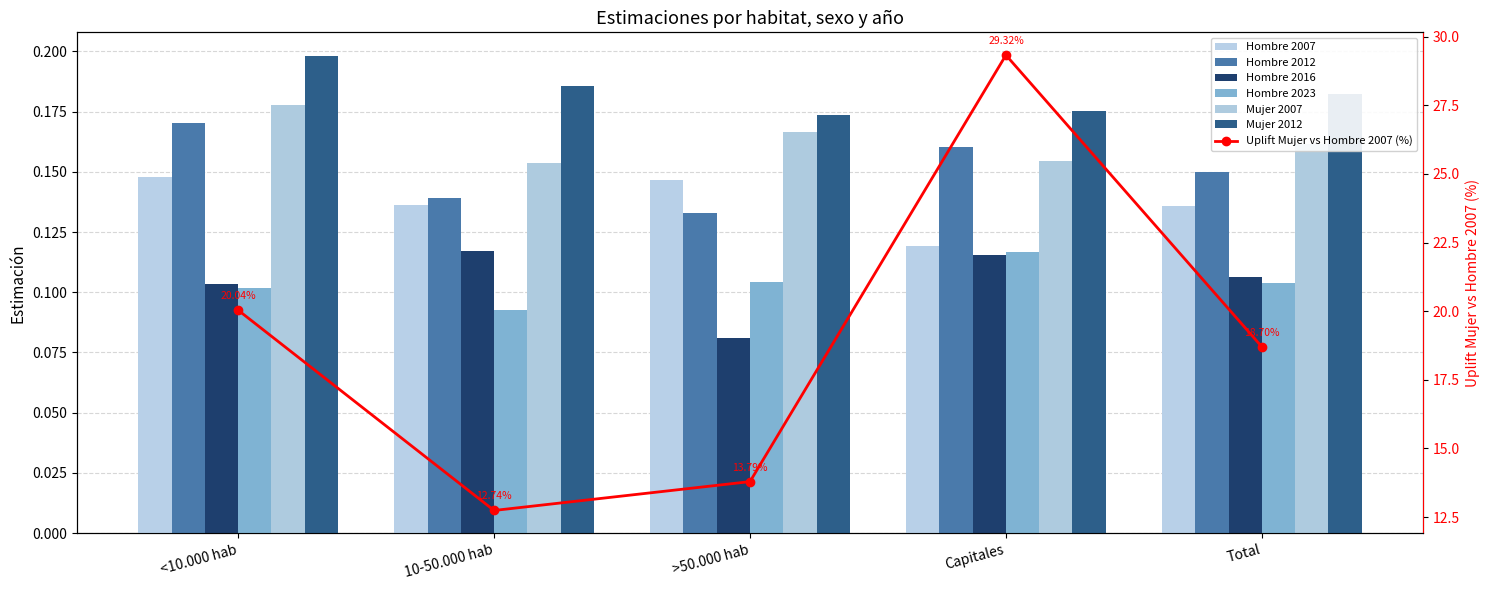

What position from the right is 10-50.000 hab?

4